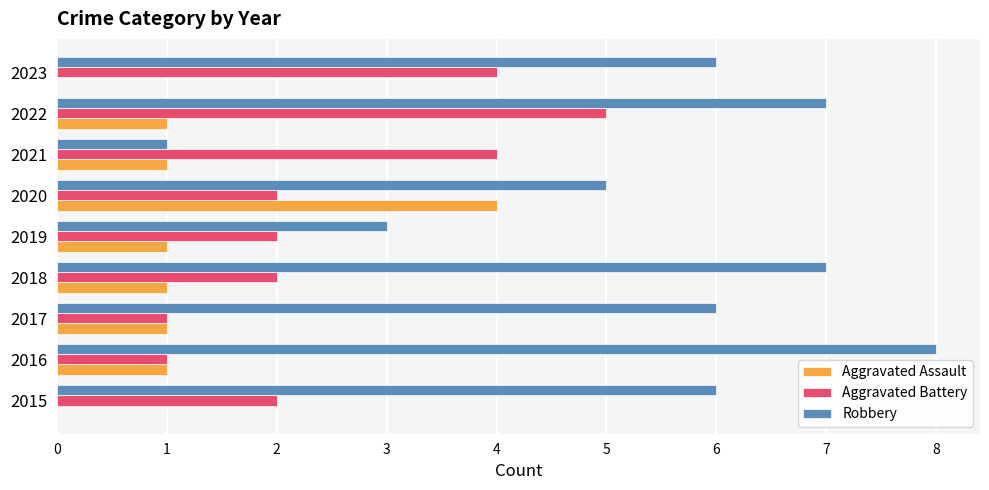

What is the sum of all Robbery values?

49